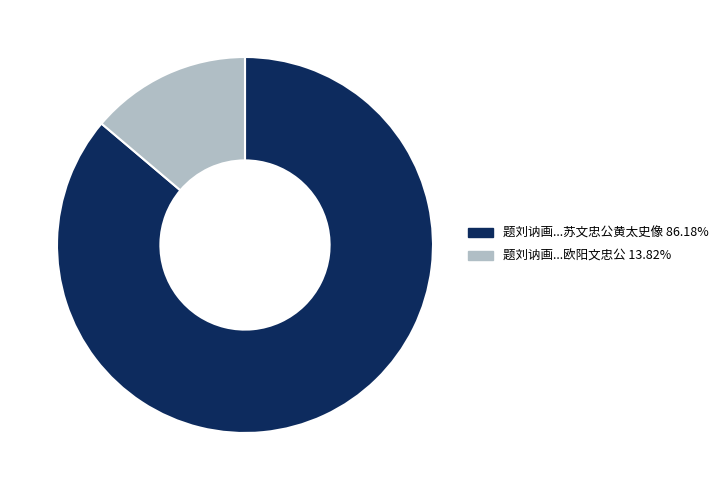

Approximately how many times larger is the value at 题刘讷画...苏文忠公黄太史像 86.18% compared to 题刘讷画...欧阳文忠公 13.82%?

6.2